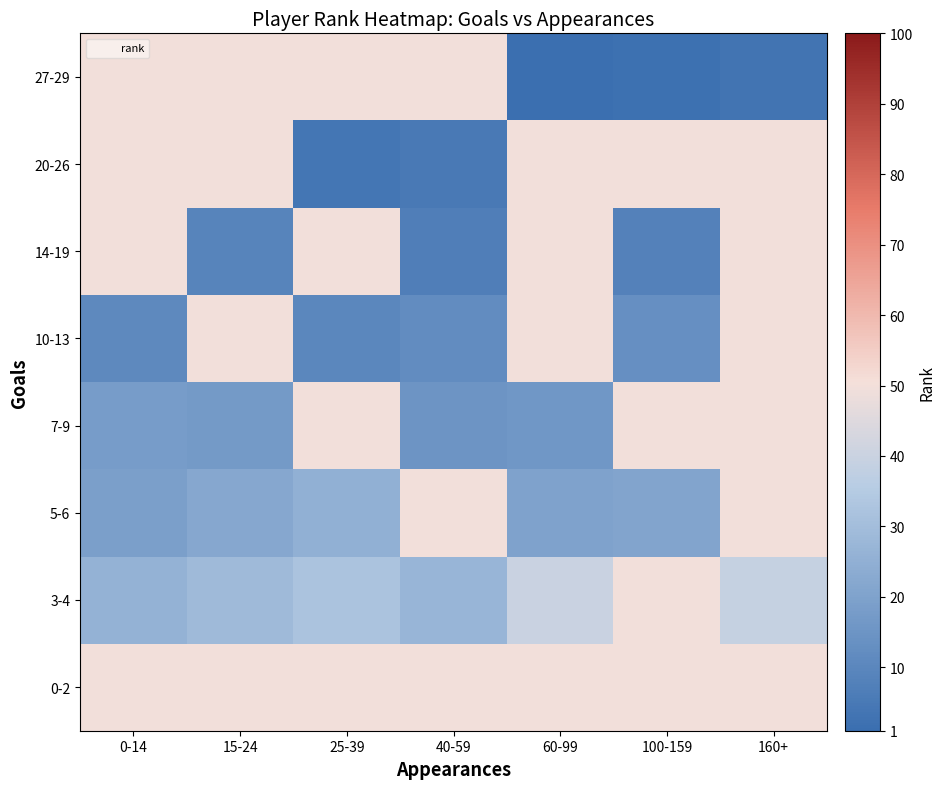

What is the greatest value displayed?

50